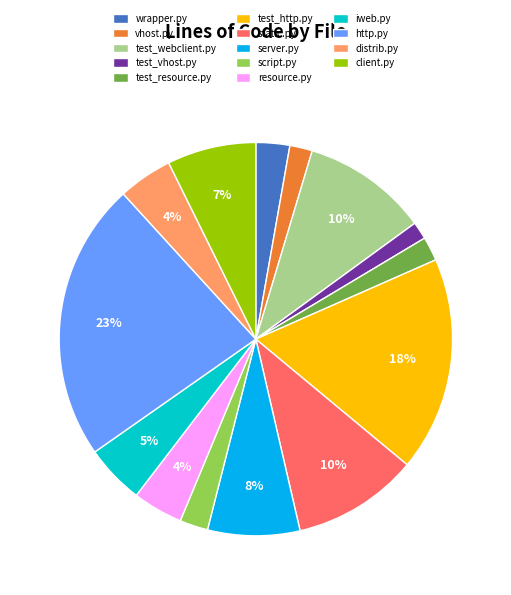

True or false: vhost.py accounts for 2% of the total.

True